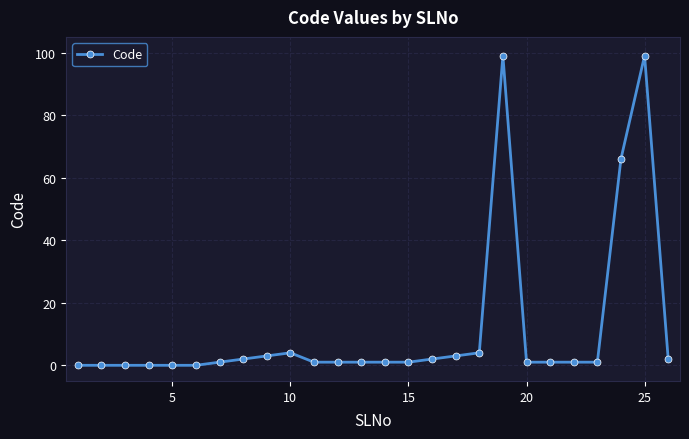

What is the greatest value displayed?

99